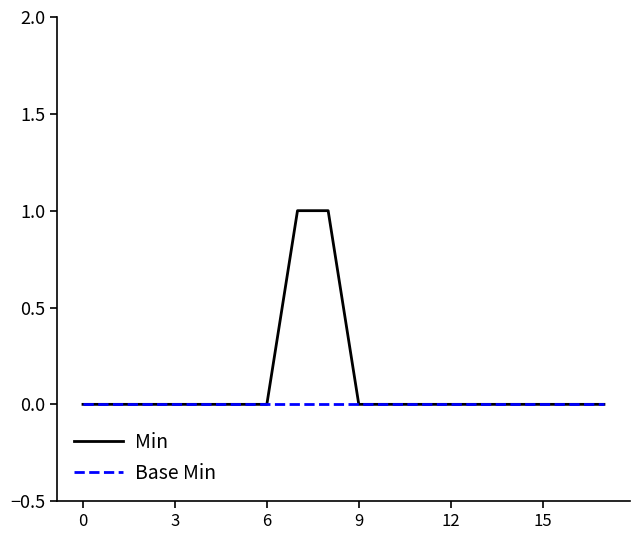

Which series has the largest total across all categories?

Min